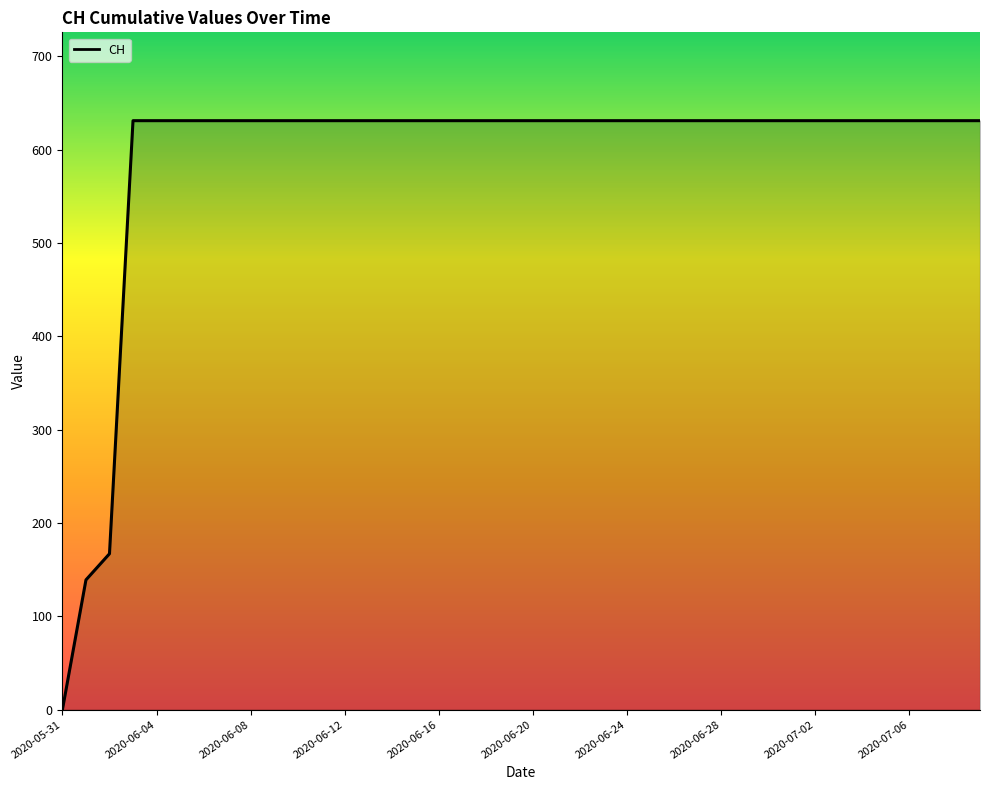

What is the difference between the maximum and minimum values?

631